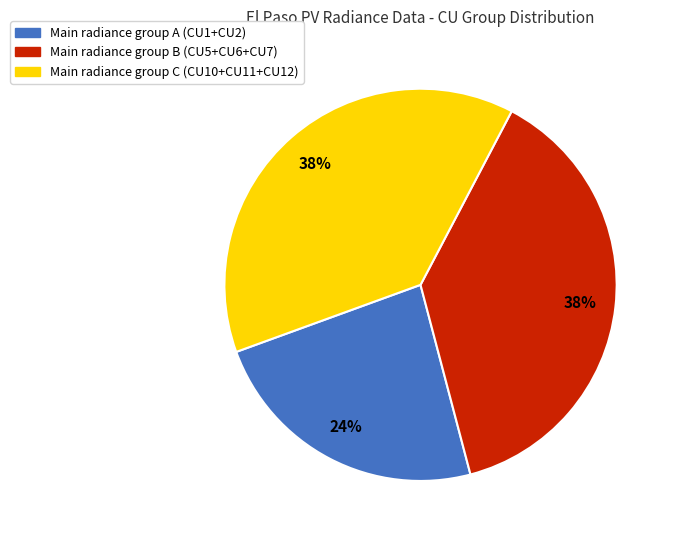

Which slice is the smallest?

Main radiance group A (CU1+CU2)